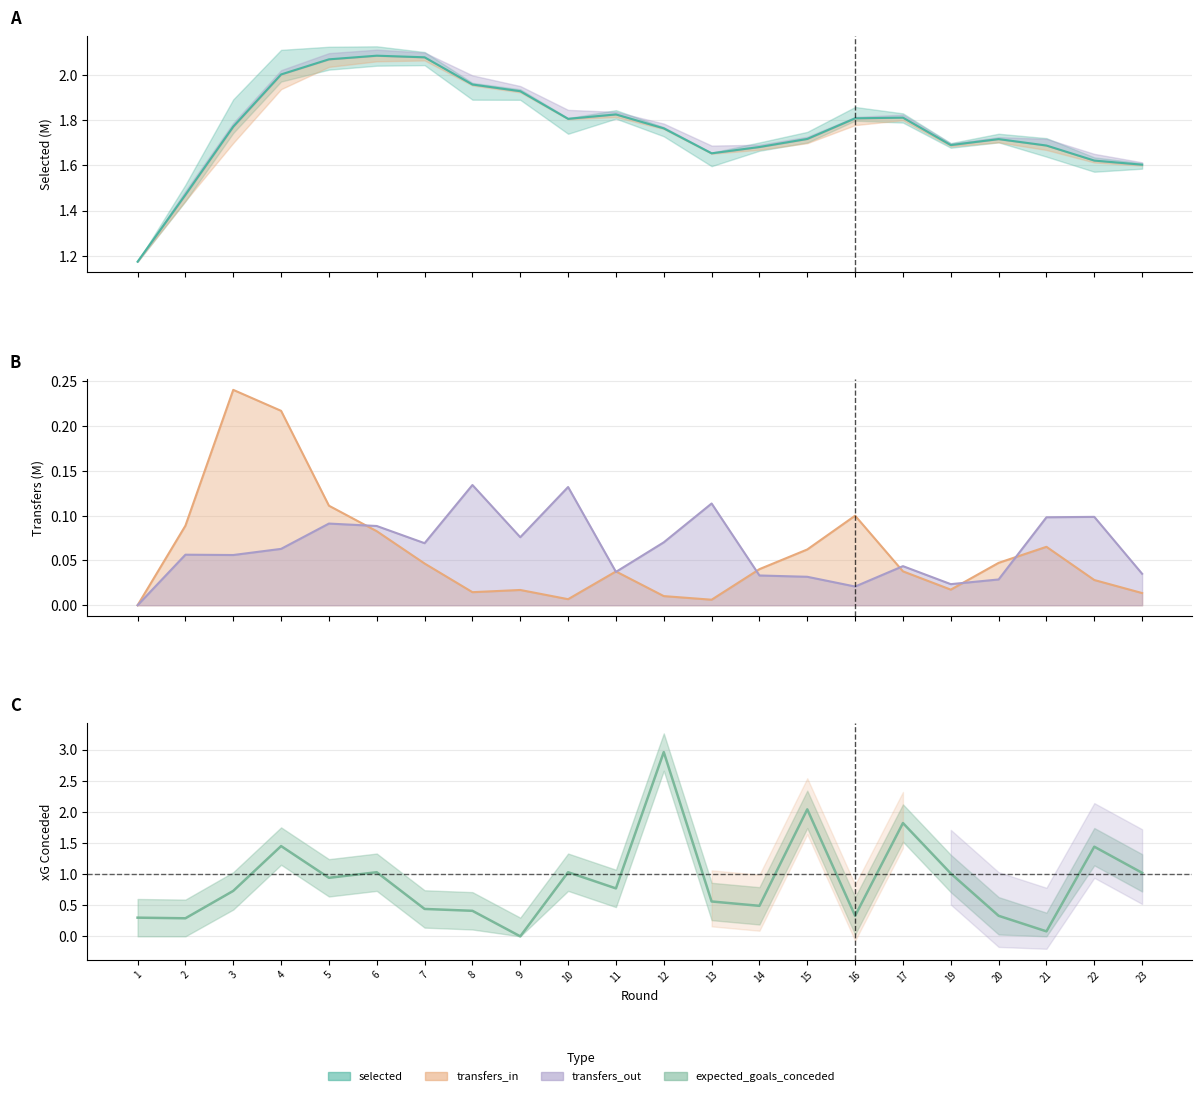

Reading left to right, what are all the values shown in this chart?

selected: 1.2	1.5	1.8	2.0	2.1	2.1	2.1	2.0	1.9	1.8	1.8	1.8	1.7	1.7	1.7	1.8	1.8	1.7	1.7	1.7	1.6	1.6
transfers_in: 0.0	0.1	0.2	0.2	0.1	0.1	0.0	0.0	0.0	0.0	0.0	0.0	0.0	0.0	0.1	0.1	0.0	0.0	0.0	0.1	0.0	0.0
transfers_out: 0.0	0.1	0.1	0.1	0.1	0.1	0.1	0.1	0.1	0.1	0.0	0.1	0.1	0.0	0.0	0.0	0.0	0.0	0.0	0.1	0.1	0.0
expected_goals_conceded: 0.3	0.3	0.7	1.4	0.9	1.0	0.4	0.4	0.0	1.0	0.8	3.0	0.6	0.5	2.0	0.3	1.8	1.0	0.3	0.1	1.4	1.0